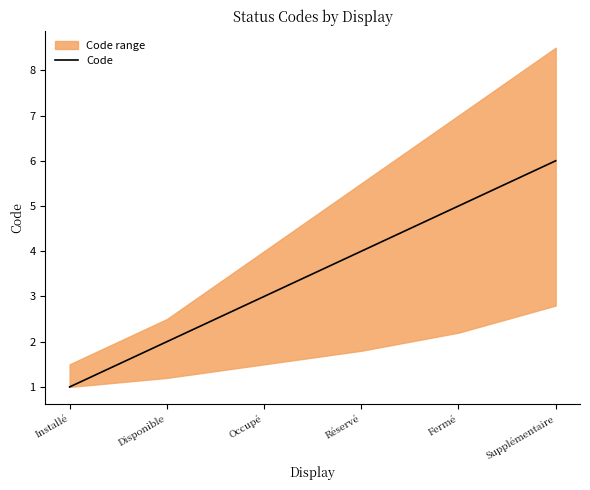

Is it true that the value at Supplémentaire is 10?

False